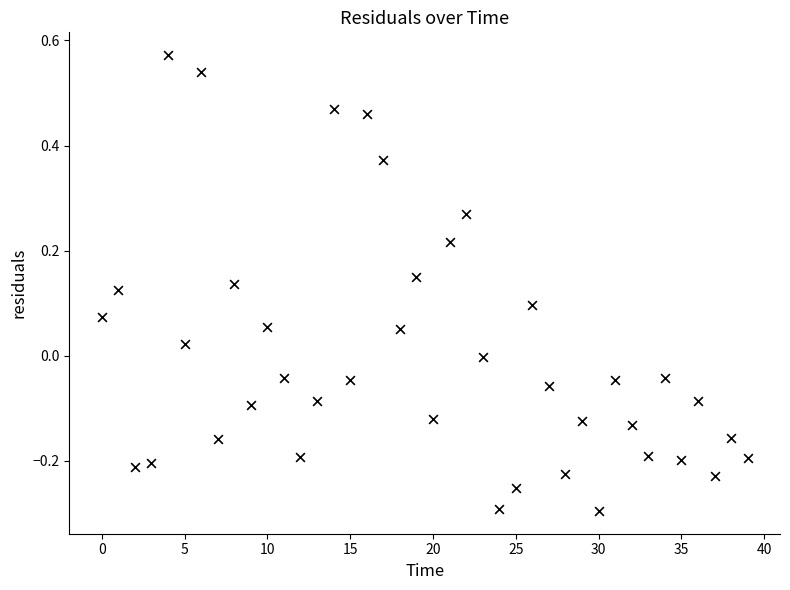

What is the range of Y values (max minus min)?

0.9